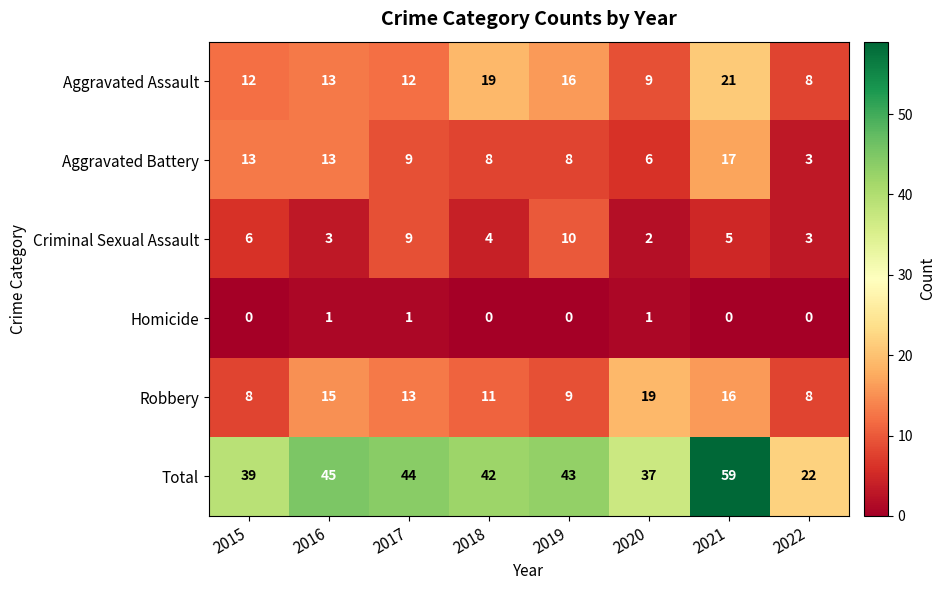

Which series has the largest range (max minus min)?

Total